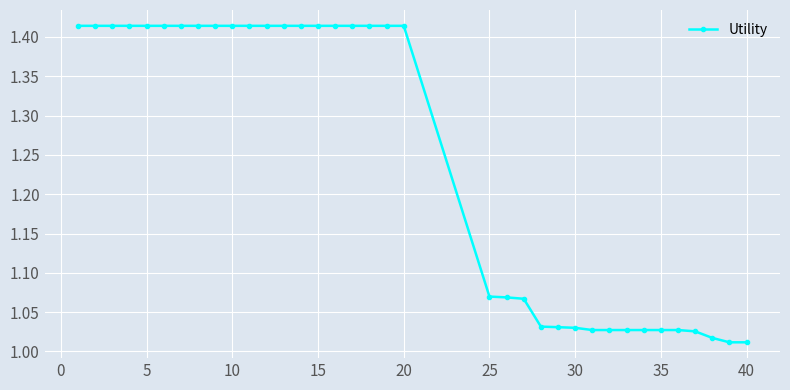

What is the difference between the maximum and minimum values?

0.4